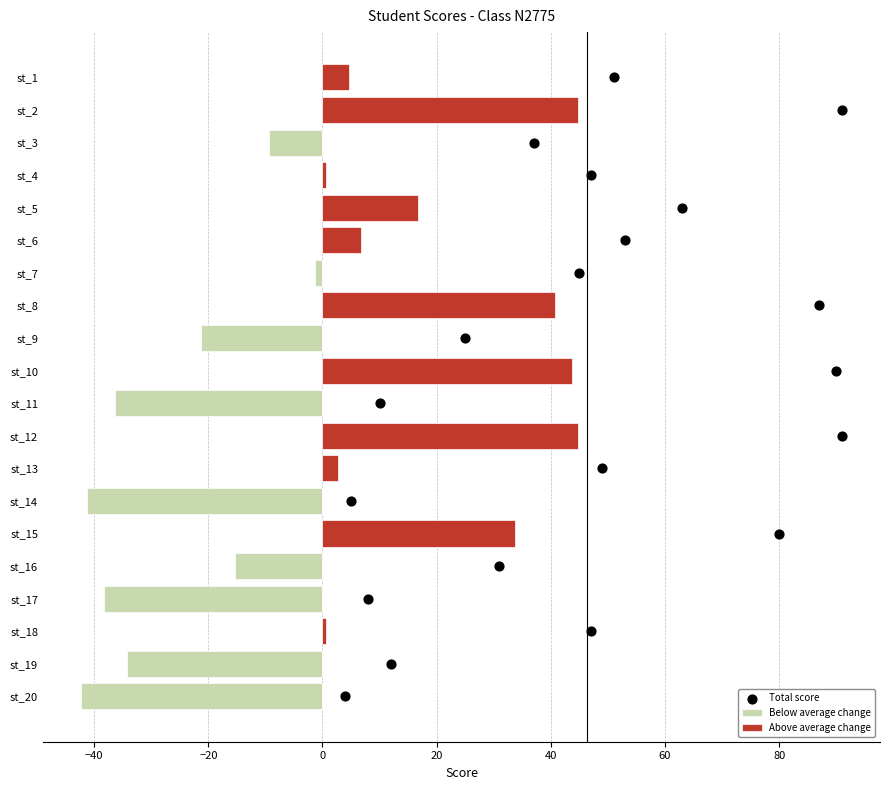

Which series contains the lowest Y value?

Below average change